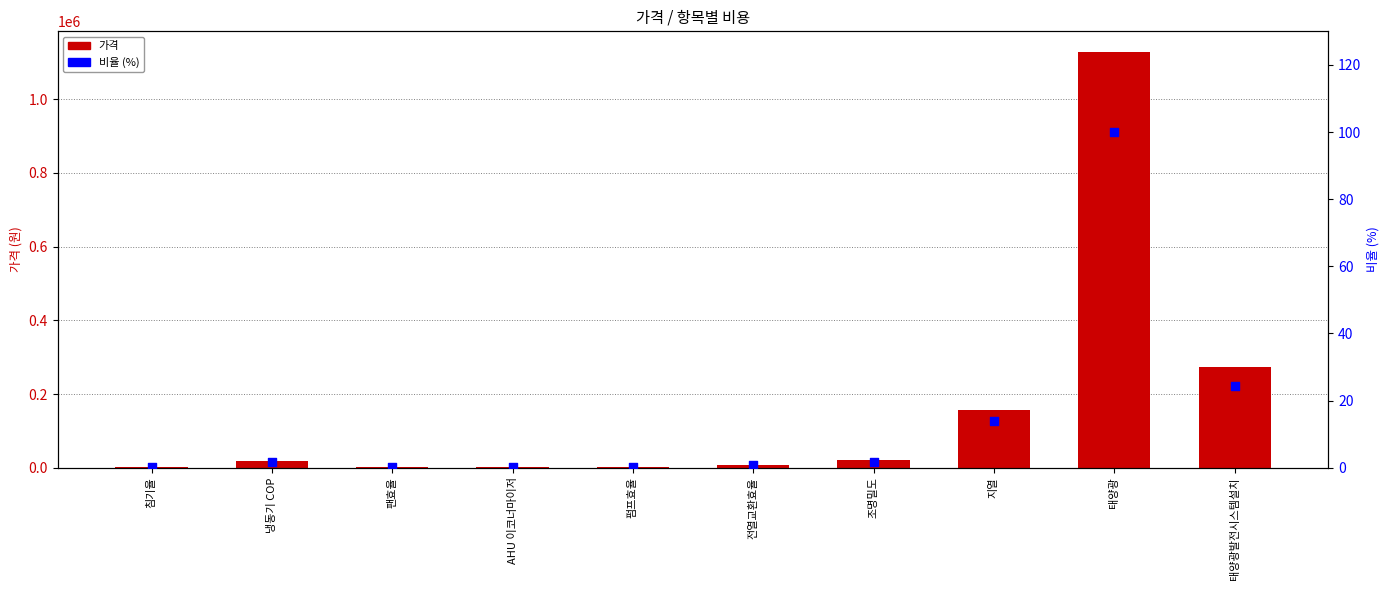

Which series has the widest spread of Y values?

가격